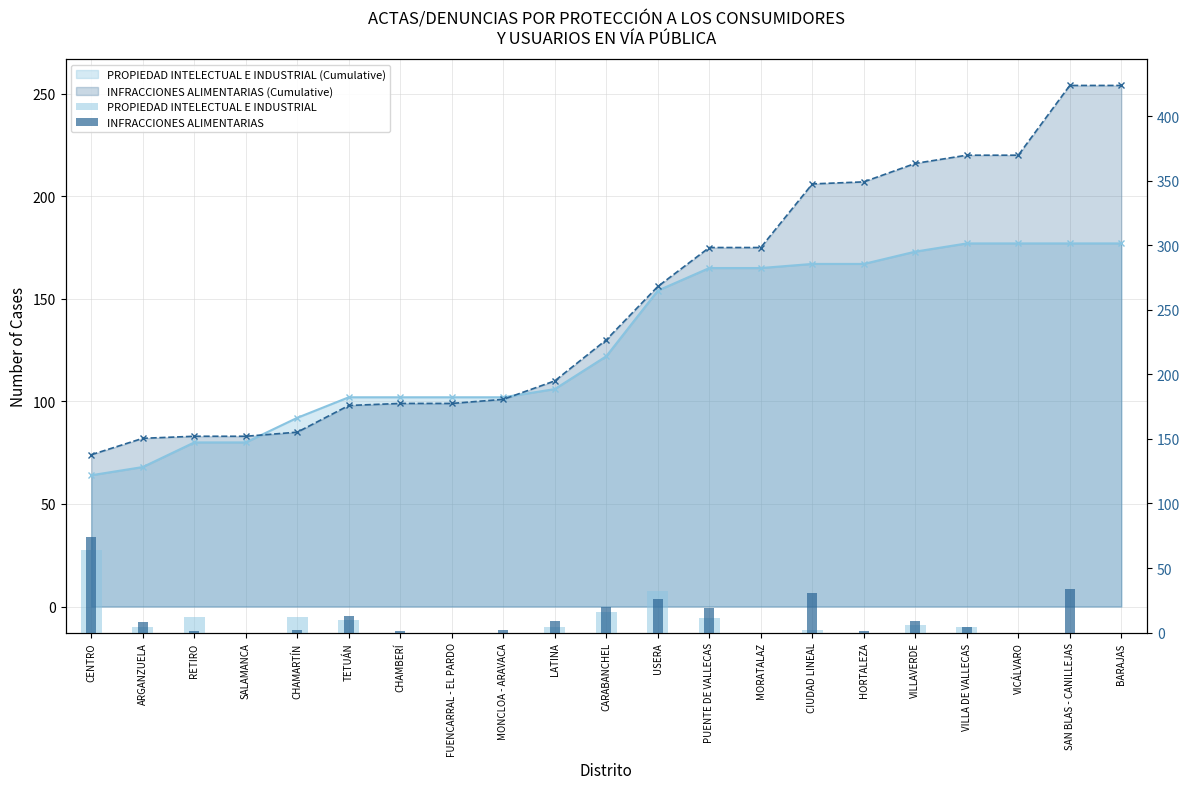

What is the sum of all PROPIEDAD INTELECTUAL E INDUSTRIAL values?

177